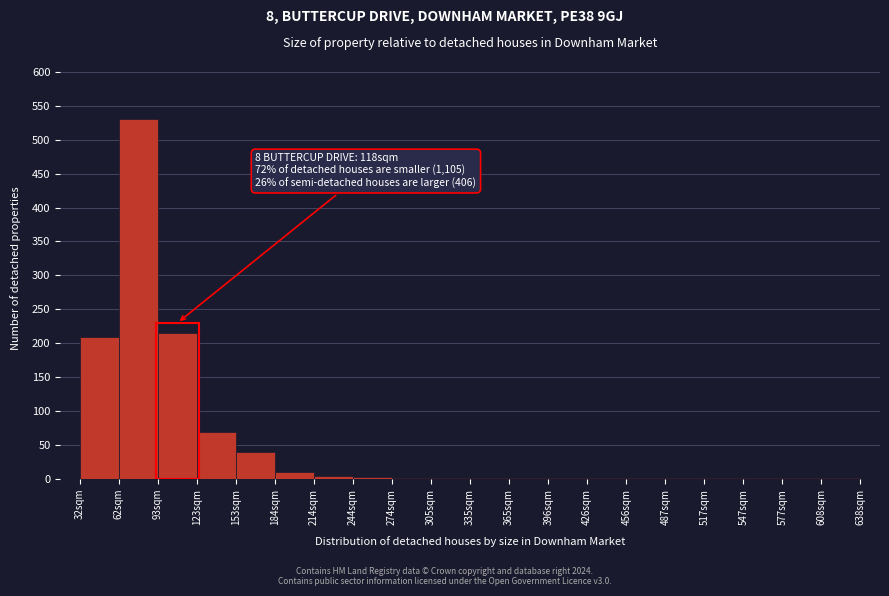

The chart shows a value of 5 at 214sqm. True or false?

True